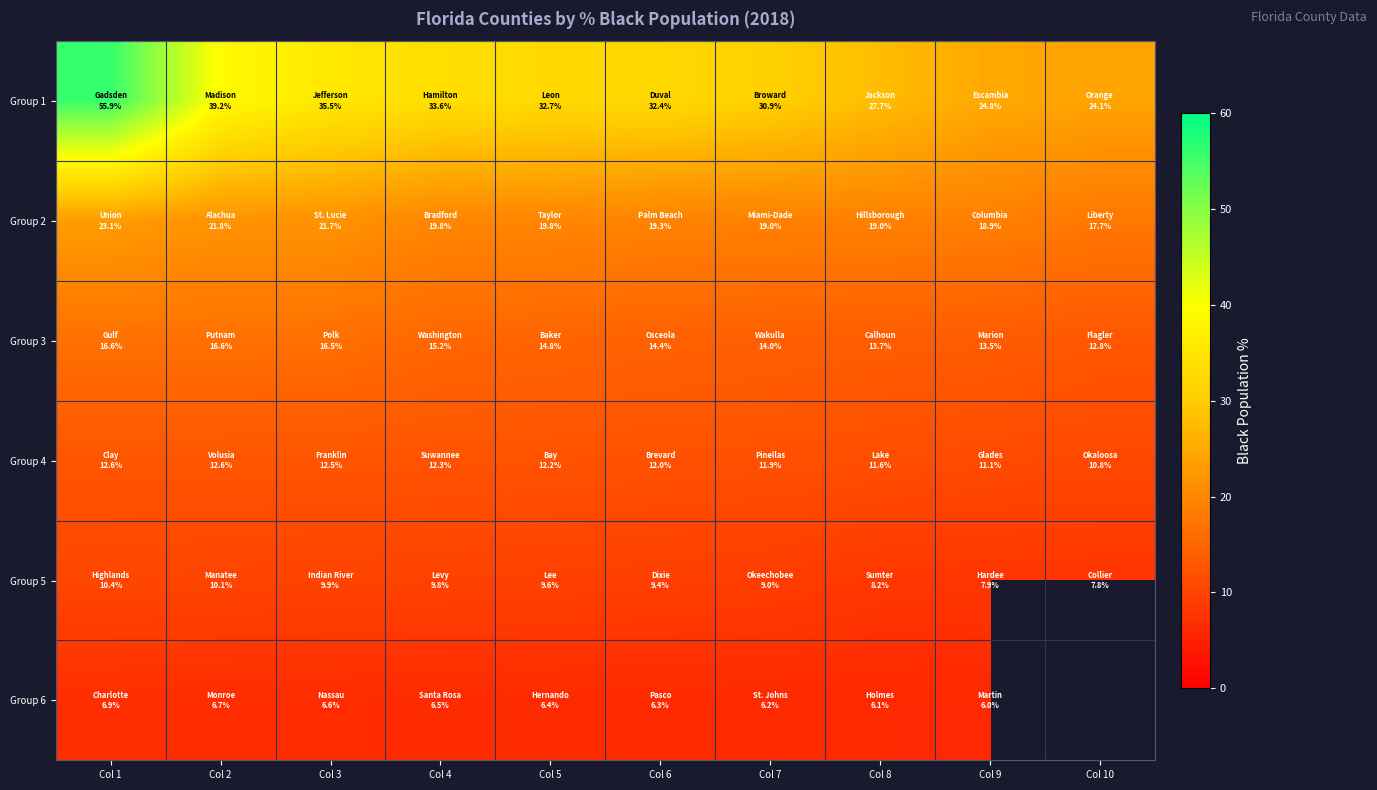

What is the total value across all series at Col 7?

91.0